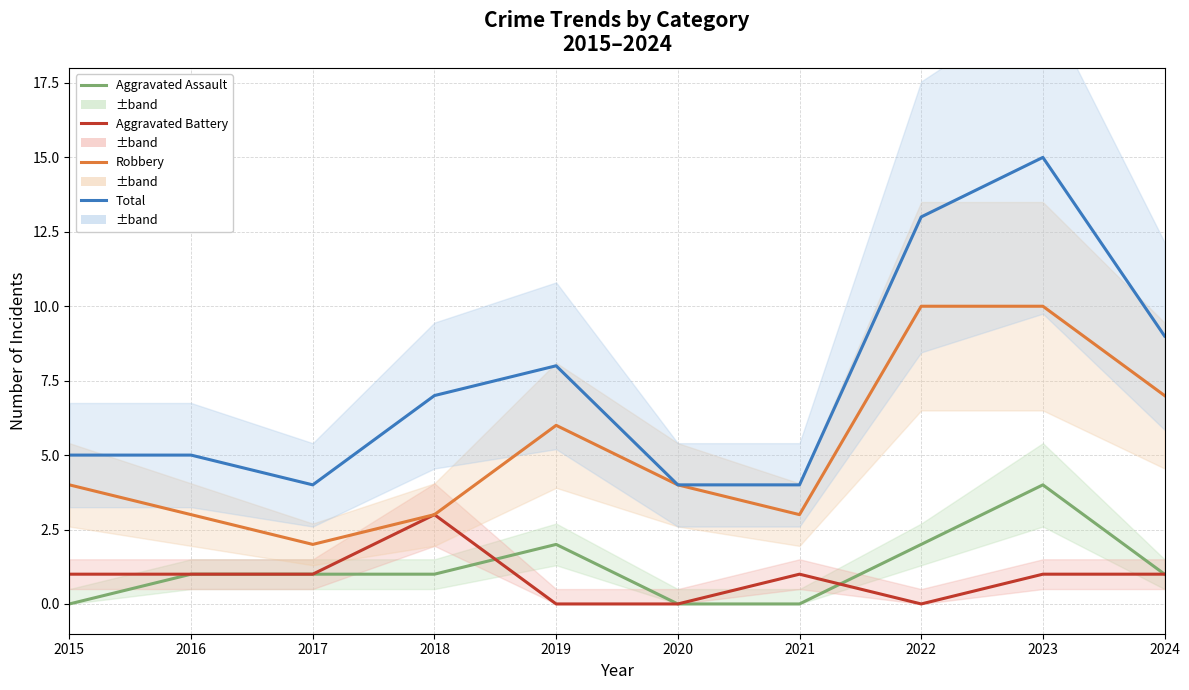

Reading right to left, list all the values displayed in this chart.

Aggravated Assault: 2024=1	2023=4	2022=2	2021=0	2020=0	2019=2	2018=1	2017=1	2016=1	2015=0
Aggravated Battery: 2024=1	2023=1	2022=0	2021=1	2020=0	2019=0	2018=3	2017=1	2016=1	2015=1
Robbery: 2024=7	2023=10	2022=10	2021=3	2020=4	2019=6	2018=3	2017=2	2016=3	2015=4
Total: 2024=9	2023=15	2022=13	2021=4	2020=4	2019=8	2018=7	2017=4	2016=5	2015=5